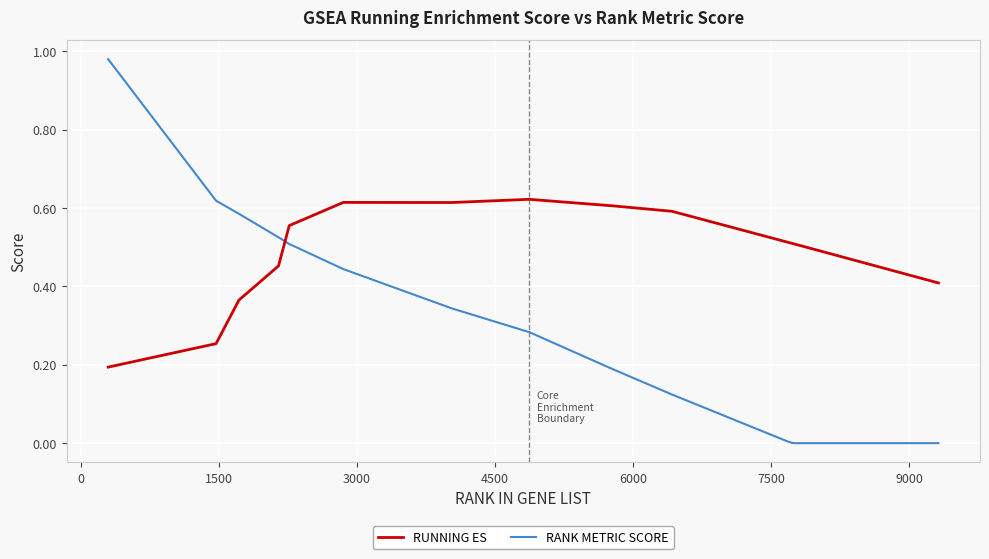

List the series in order of their peak value, lowest first.

RUNNING ES, RANK METRIC SCORE